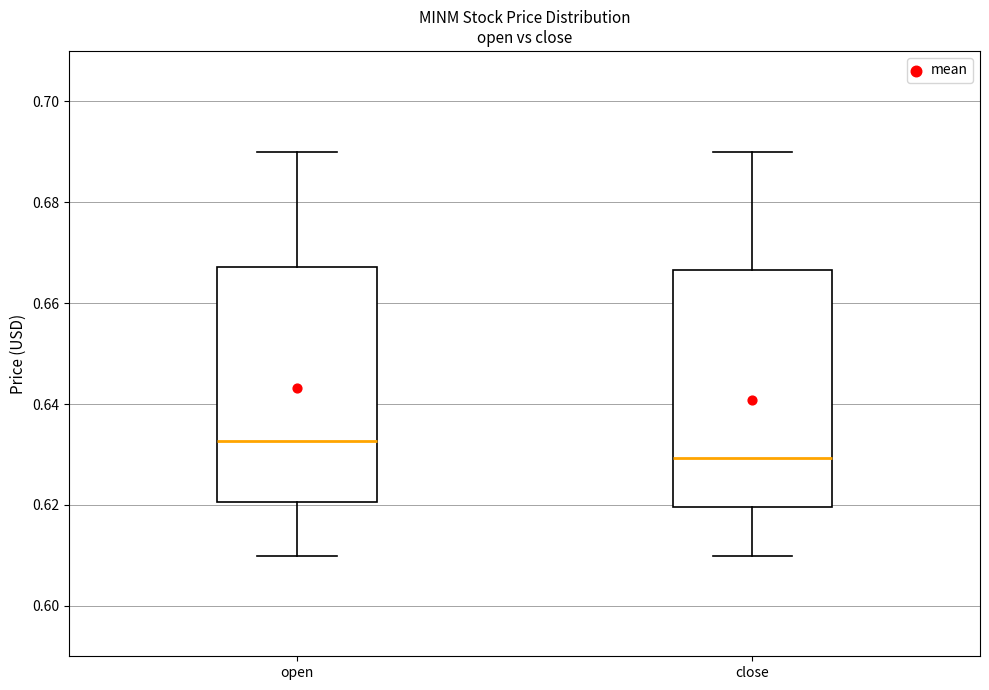

Reading left to right, read every box against the y-axis: the position of its median line, the range the box covers, and the ends of its whiskers. The values are not printed on the chart, so give them approximately, as read against the axis.

open: median 0.632, box 0.620 to 0.668, whiskers 0.610 to 0.690
close: median 0.630, box 0.620 to 0.666, whiskers 0.610 to 0.690